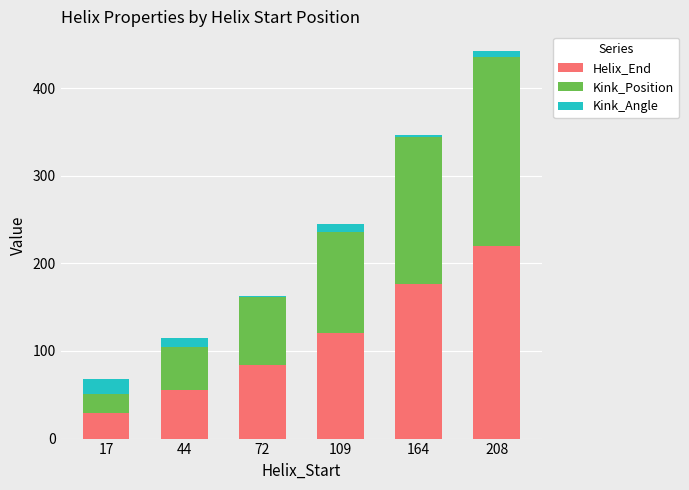

At which label does Helix_End reach its minimum?

17